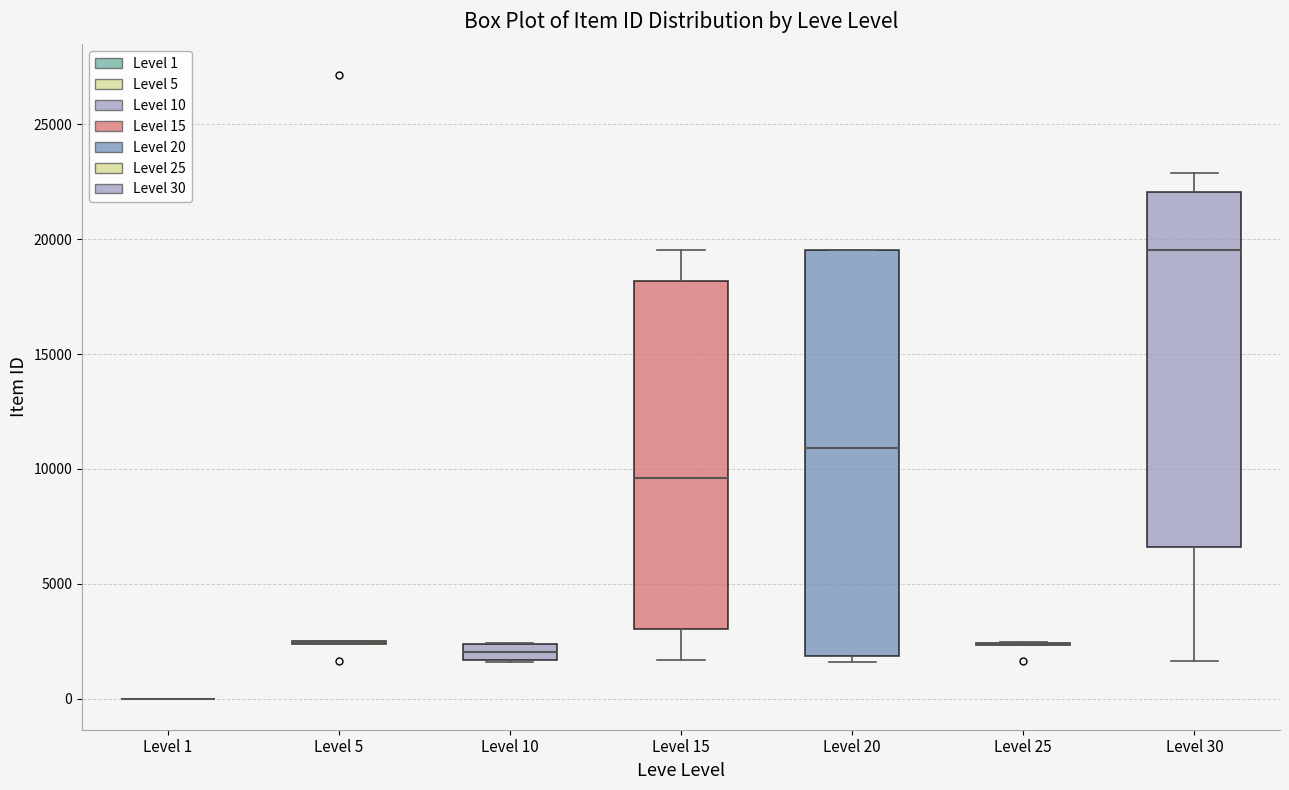

Comparing the boxes themselves (not the whiskers), which one is the tallest?

Level 20